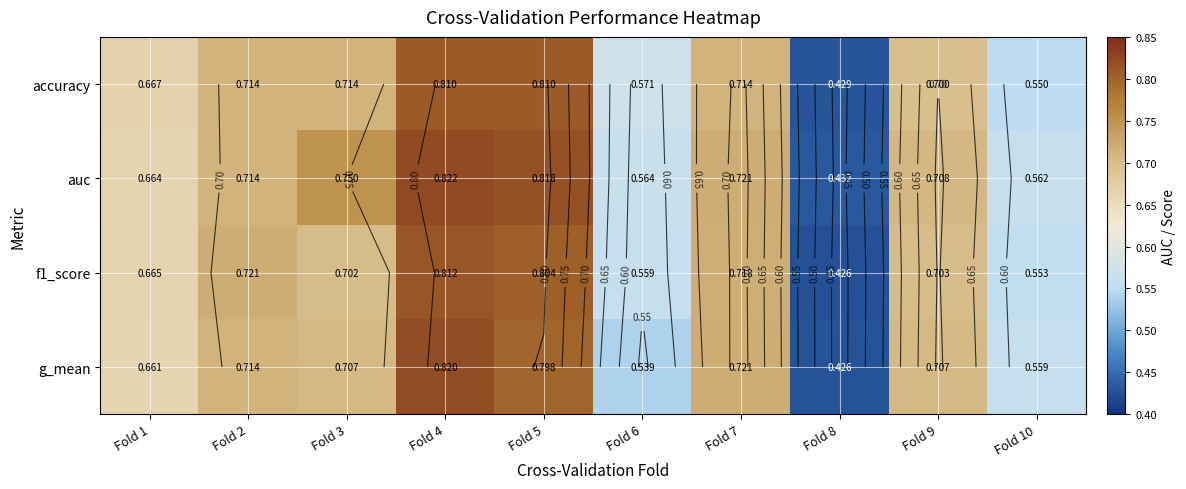

Between Fold 8 and Fold 2, which is larger?

Fold 2